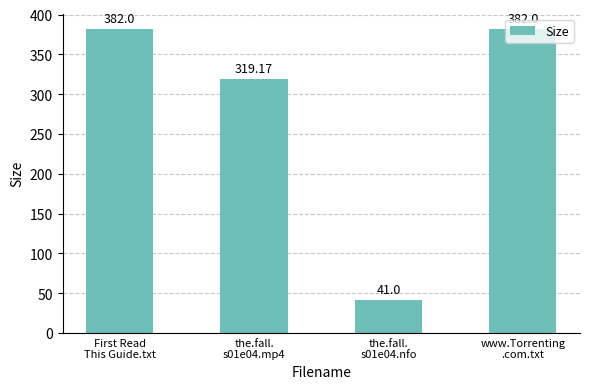

Reading left to right, transcribe all the data shown in this chart.

First Read
This Guide.txt=382.0	the.fall.
s01e04.mp4=319.2	the.fall.
s01e04.nfo=41.0	www.Torrenting
.com.txt=382.0